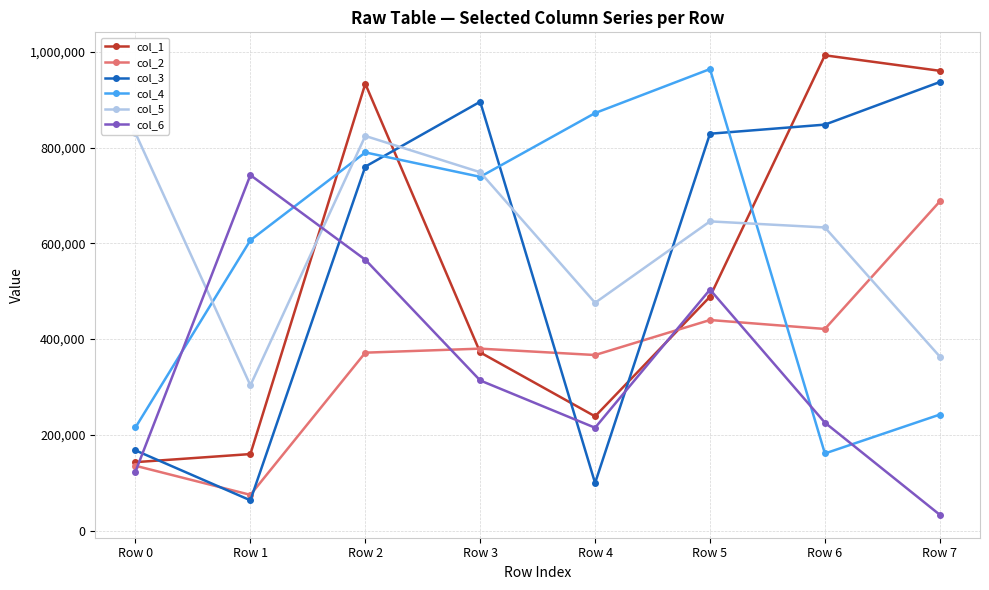

Reading right to left, list all the values displayed in this chart.

col_1: 960744	993128	488671	238604	372268	933643	159805	142918
col_2: 687712	421235	439946	366787	380111	371712	74560	135340
col_3: 937264	848266	829251	99266	896148	760492	63147	167520
col_4: 242310	161044	964360	872453	739159	790199	606670	215521
col_5: 363583	633371	646061	475947	748788	824624	303415	830396
col_6: 32991	225495	503521	214802	313626	565978	742801	123325